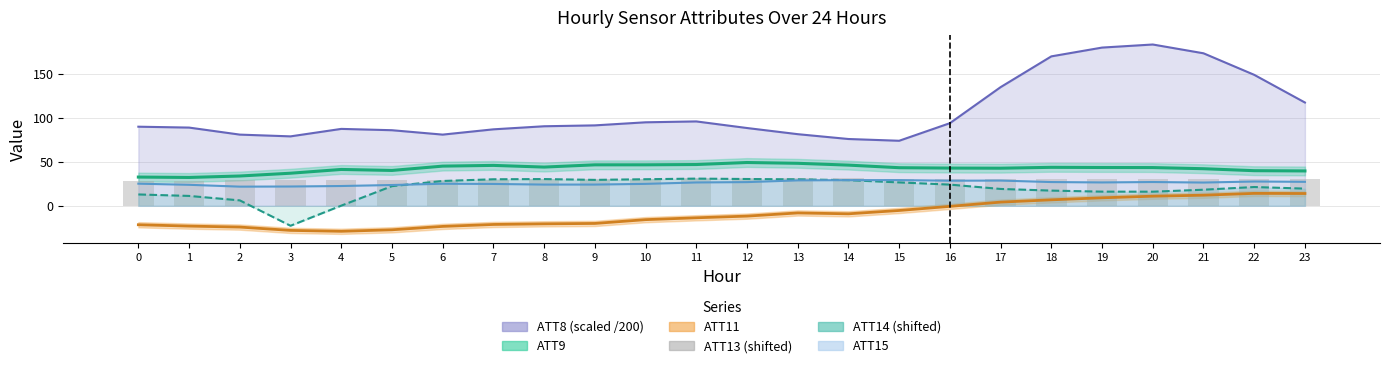

Is it true that the value at 21 is 47.9?

False